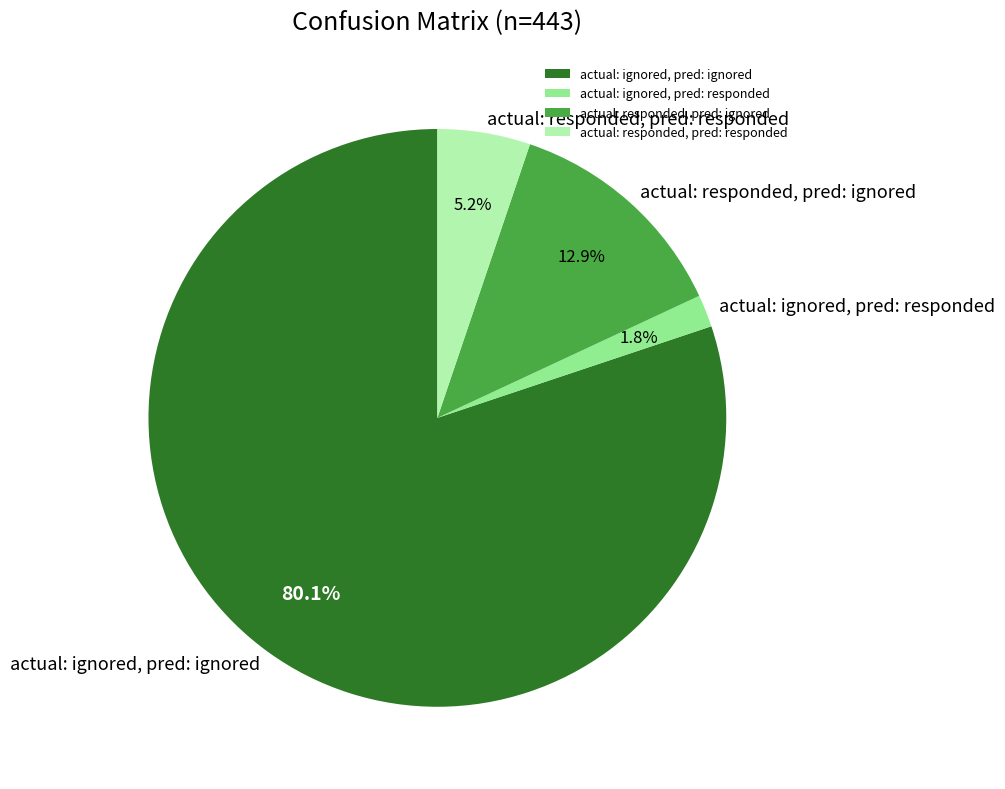

To the nearest percent, what is the difference between the actual: responded, pred: ignored and actual: ignored, pred: ignored slice percentages?

67%